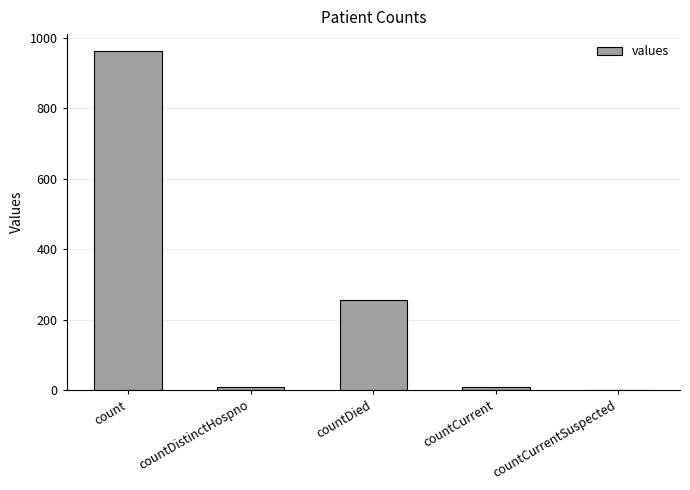

Is it true that the value at count is 1509?

False